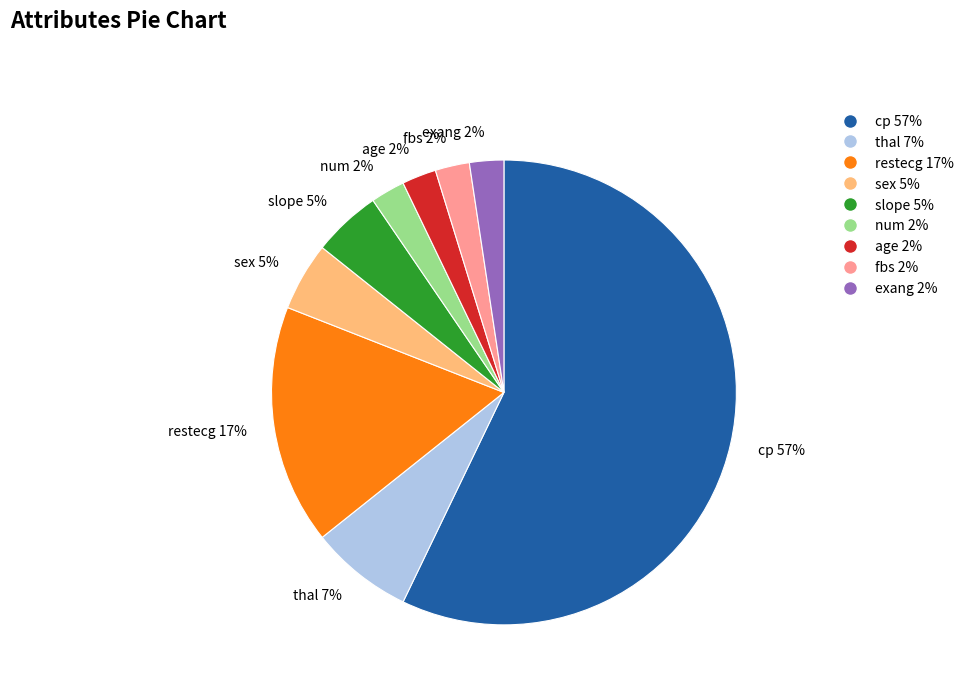

The slope 5% slice represents 18% of the pie. True or false?

False